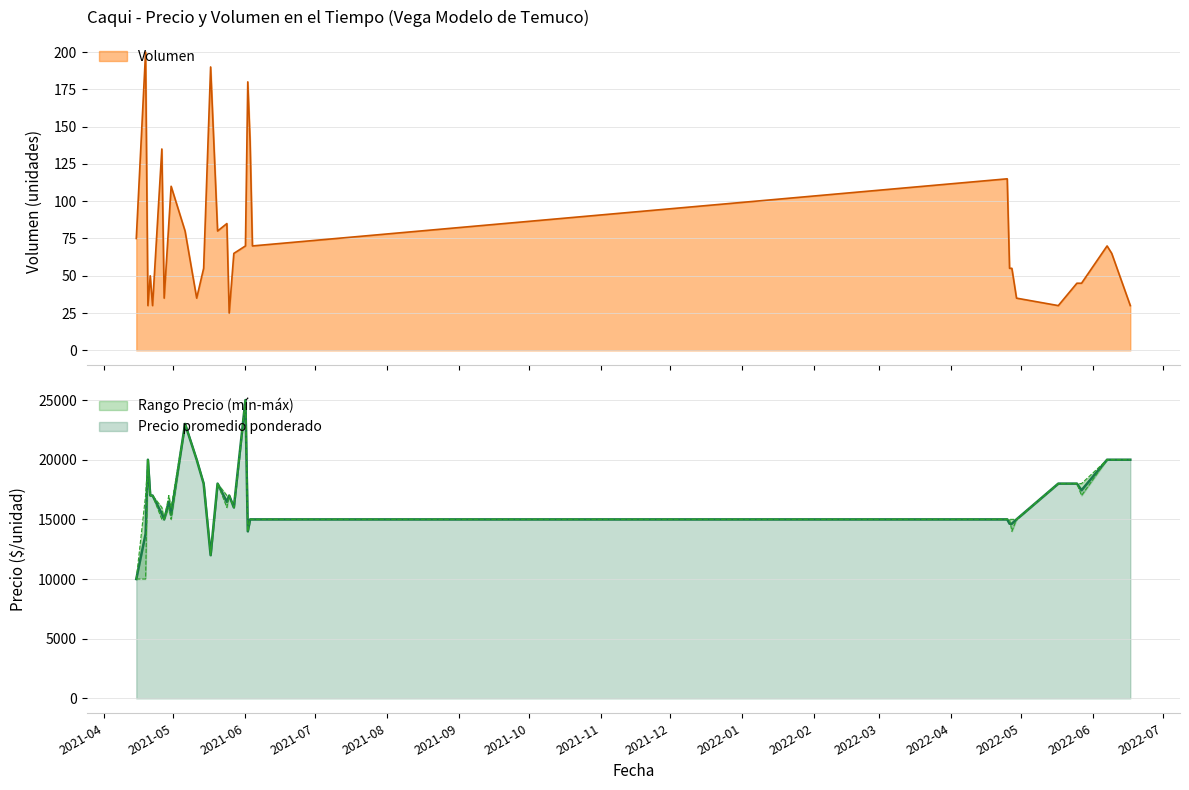

Reading left to right, transcribe all the data shown in this chart.

Precio mínimo: 10000	10000	20000	17000	17000	15000	15000	16000	15000	23000	20000	18000	12000	18000	16000	17000	16000	25000	14000	15000	15000	15000	15000	14000	15000	18000	18000	17000	20000	20000	20000
Precio máximo: 10000	17000	20000	17000	17000	16000	15000	17000	16000	23000	20000	18000	12000	18000	17000	17000	16000	25000	14000	15000	15000	15000	15000	15000	15000	18000	18000	18000	20000	20000	20000
Precio promedio ponderado: 10000	13792	20000	17000	17000	15481	15000	16471	15409	23000	20000	18000	12000	18000	16471	17000	16000	25000	14000	15000	15000	15000	14636	14636	15000	18000	18000	17444	20000	20000	20000
Volumen: 75	200	30	50	30	135	35	85	110	80	35	55	190	80	85	25	65	70	180	140	70	115	55	55	35	30	45	45	70	65	30